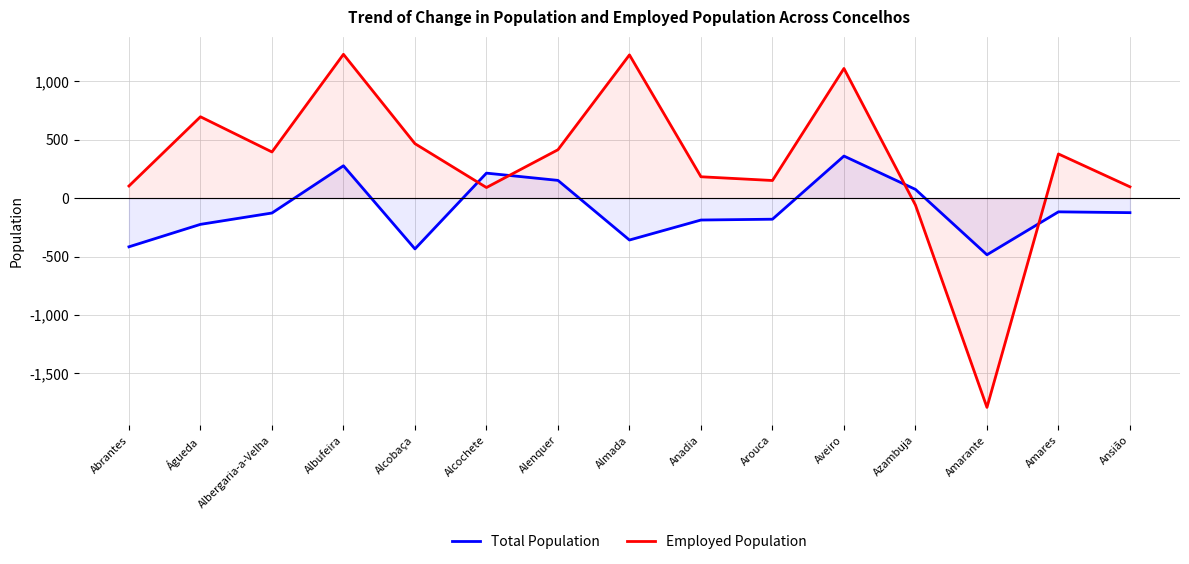

Read the Employed Population value at Aveiro, to the nearest 10.

1110